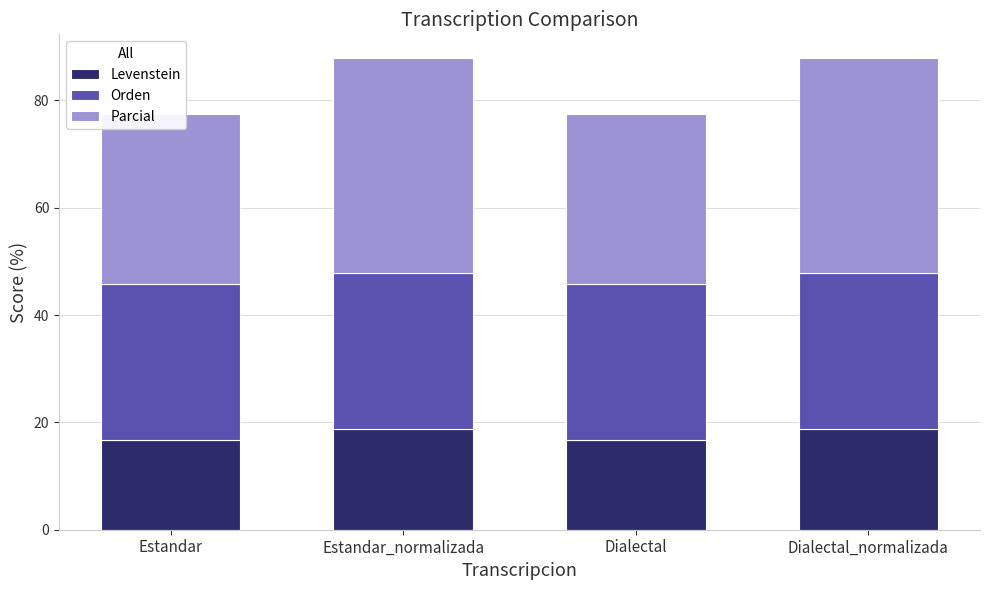

What are all the series names shown in the legend?

Levenstein, Orden, Parcial